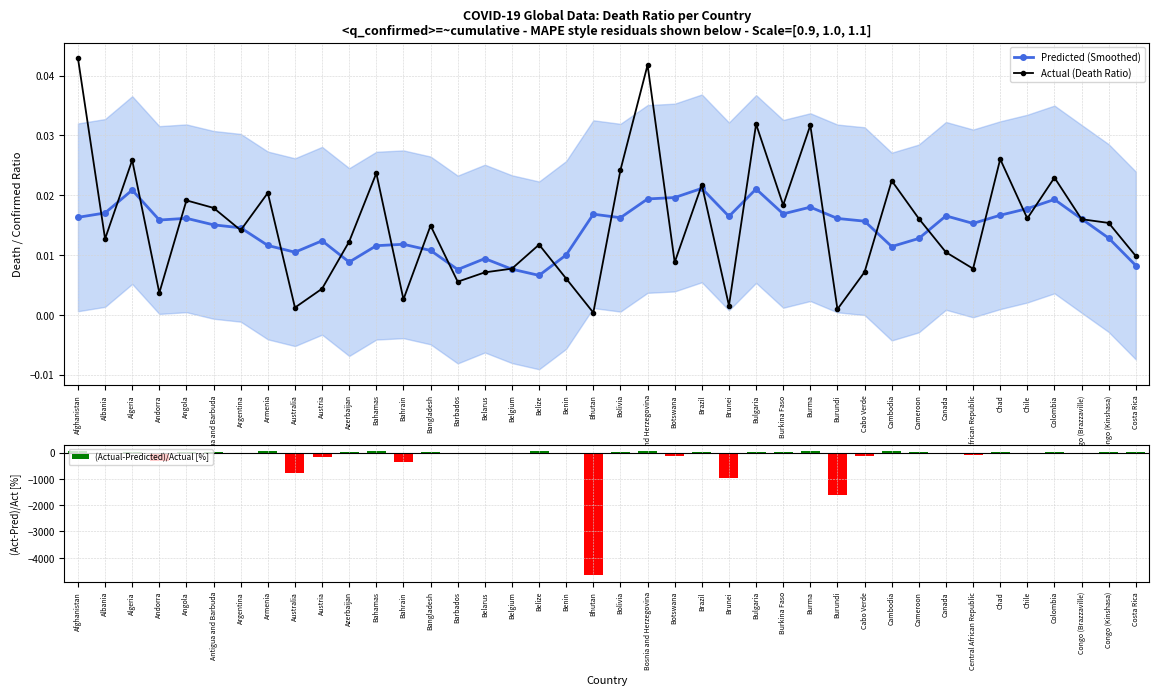

What are all the series names shown in the legend?

Predicted (Smoothed), Actual (Death Ratio), (Actual-Predicted)/Actual [%]